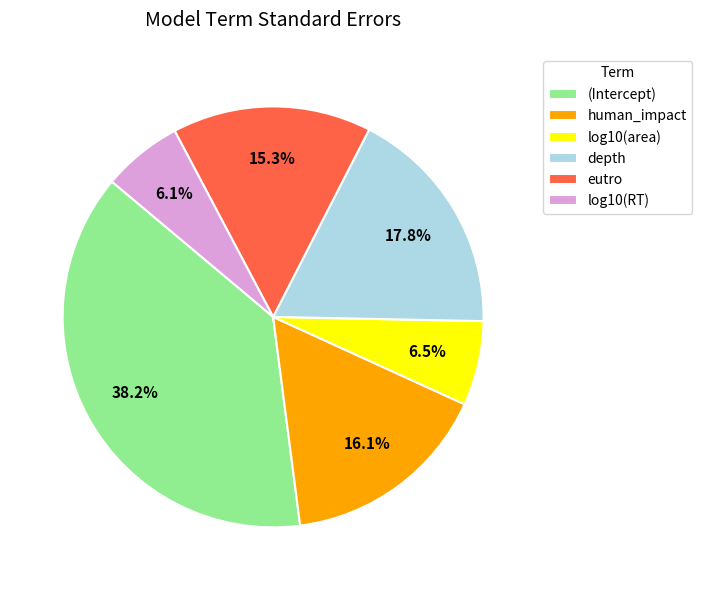

Between log10(area) and eutro, which is larger?

eutro